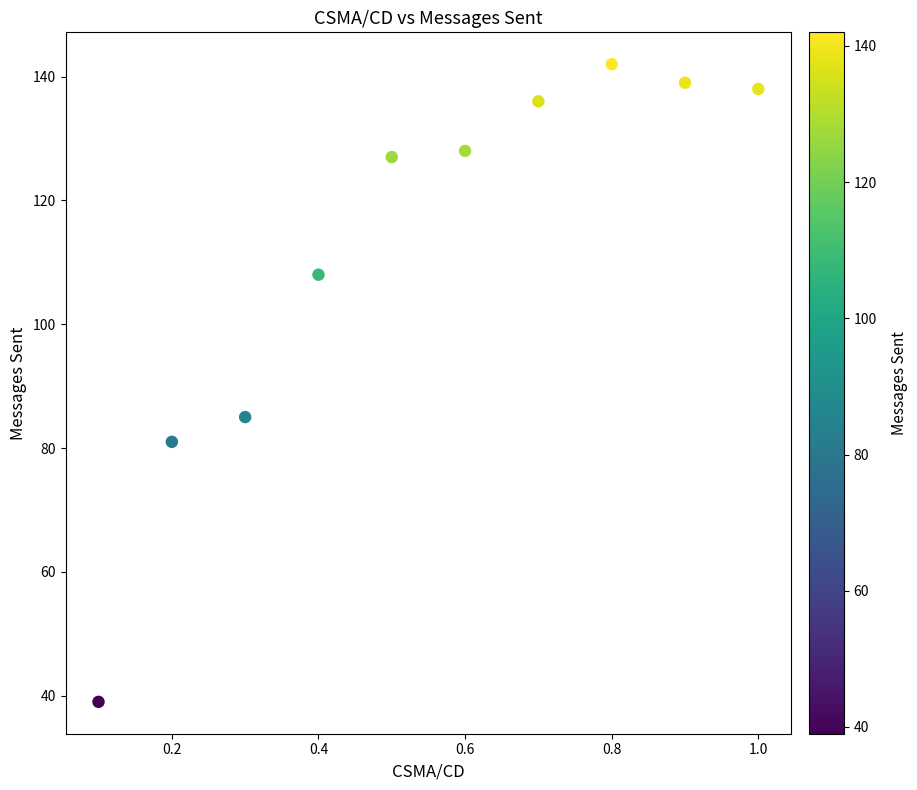

What is the average Y value?

112